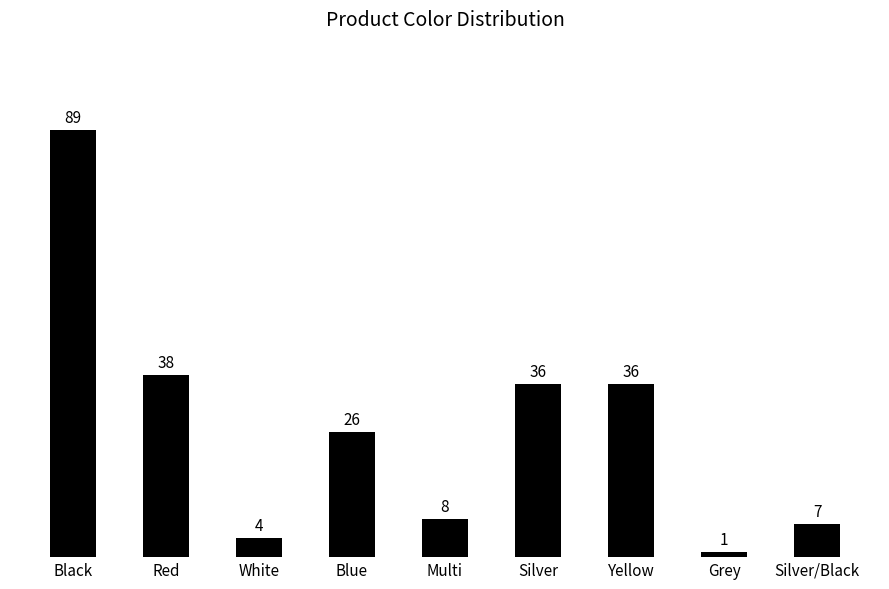

What is the ratio of the value at White to the value at Red?

0.1